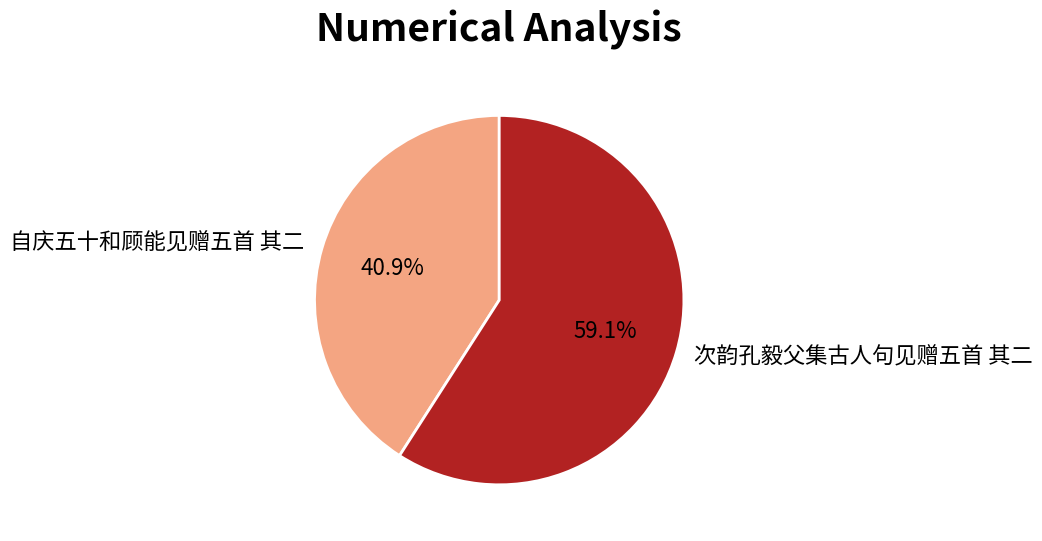

To the nearest percent, what is the difference between the largest and smallest slice percentages?

18%